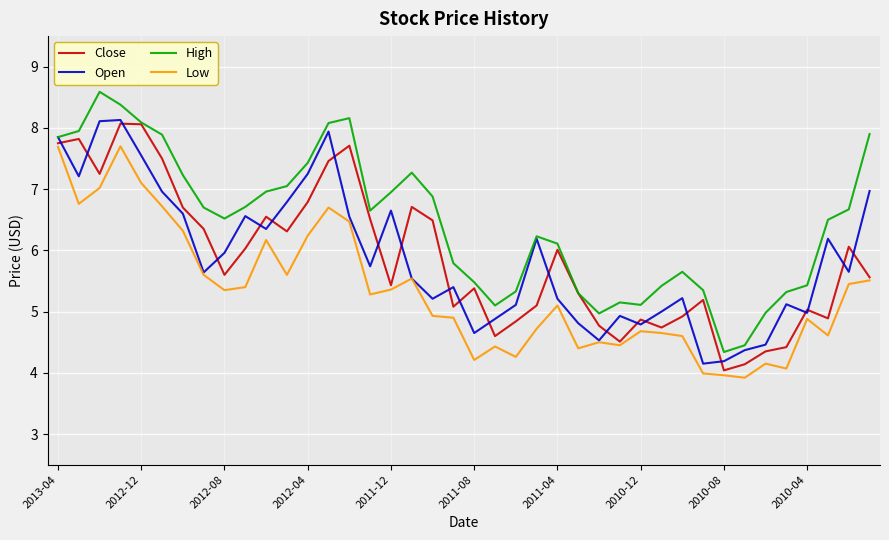

Which series has the widest spread of values?

High